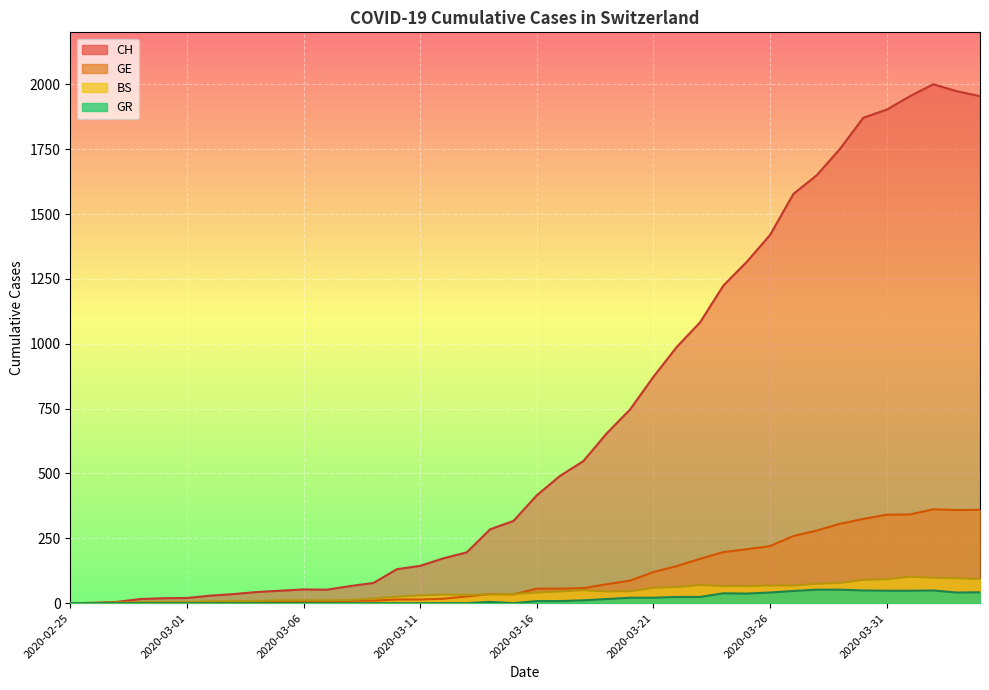

What is the average value of the GE series?

113